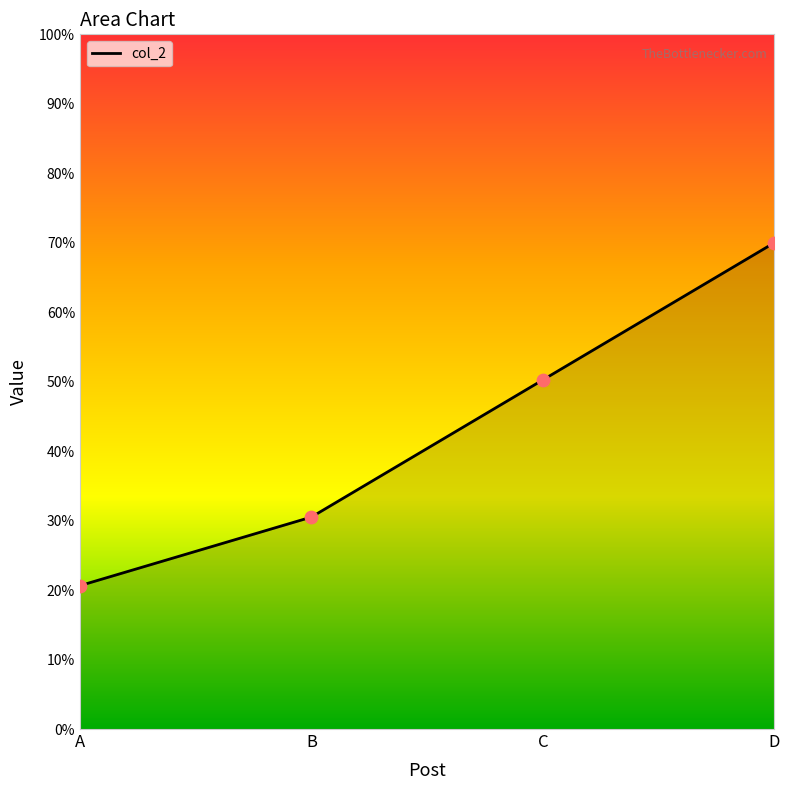

What is the change in value from A to B?

+9.9